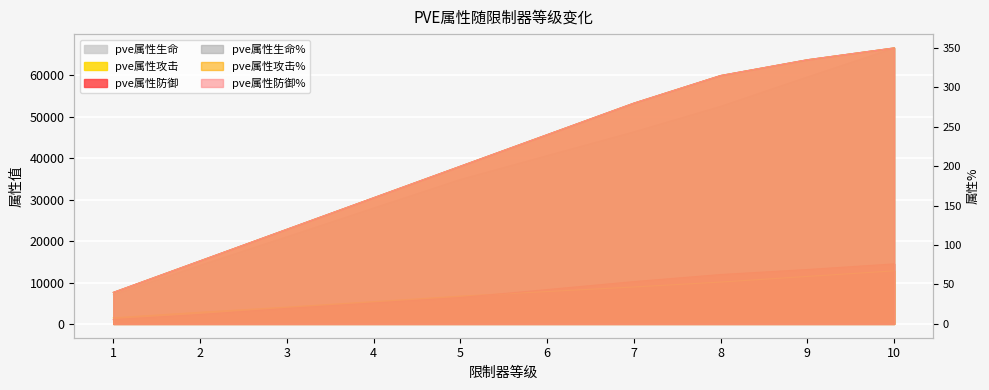

True or false: pve属性防御% and pve属性生命% intersect in this chart.

False